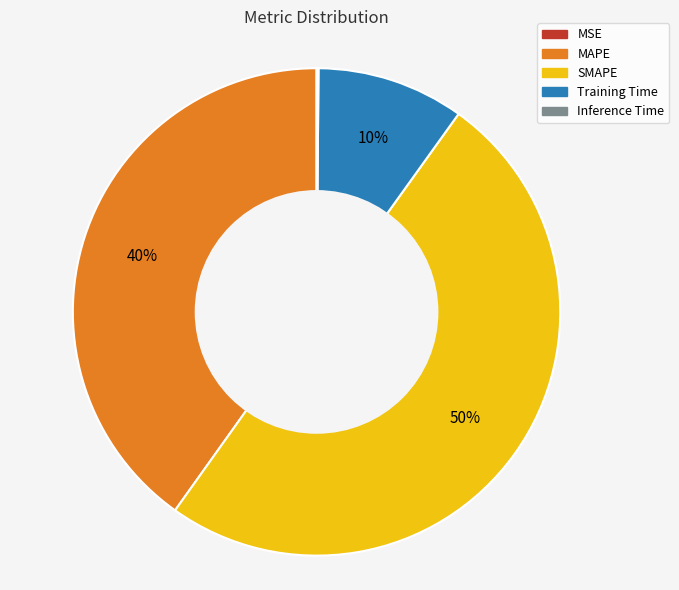

Does MAPE represent more than half of the total?

No